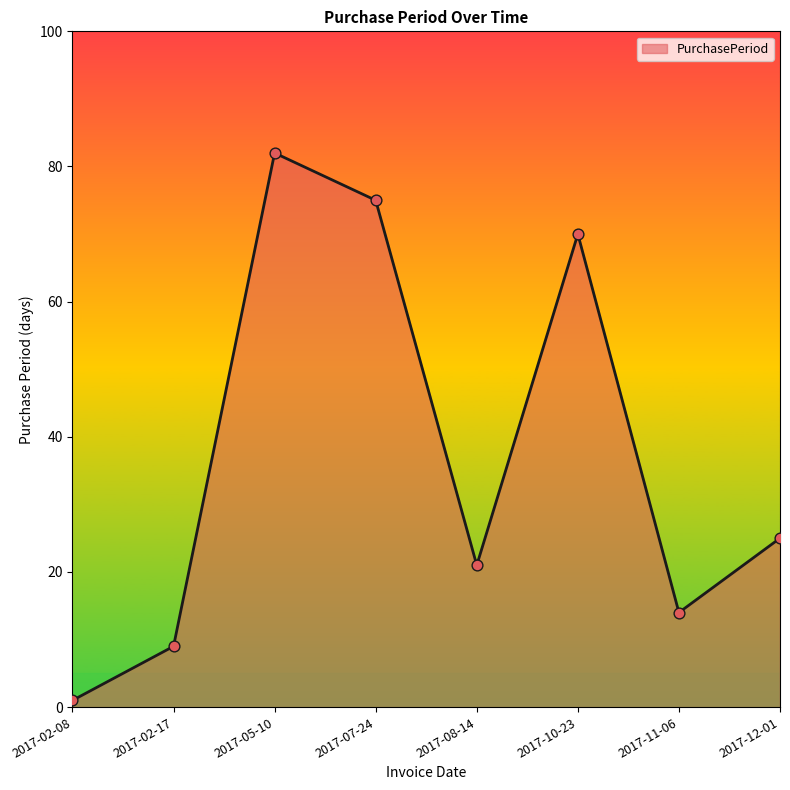

What is the change in value from 2017-02-08 to 2017-08-14?

+20